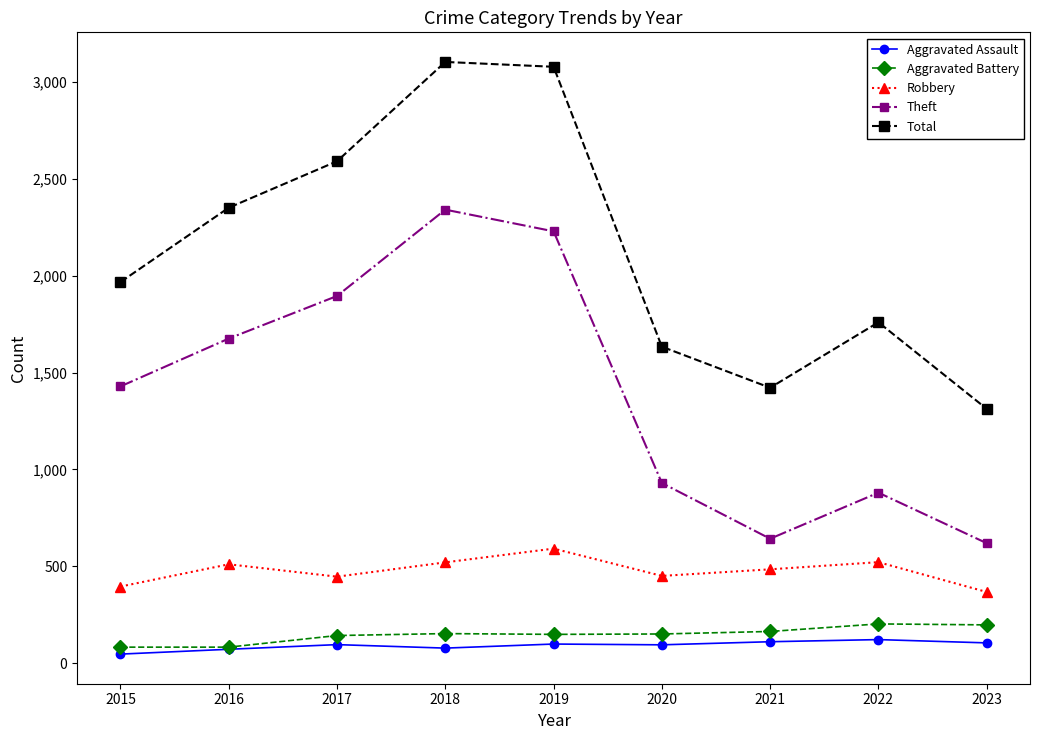

Is the value of Aggravated Battery at 2023 greater than the value of Robbery at 2017?

No